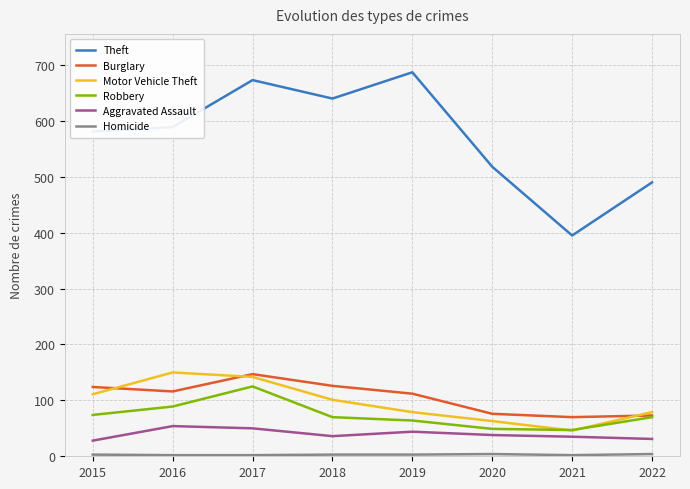

True or false: Motor Vehicle Theft has a value of 46 at 2021.

True